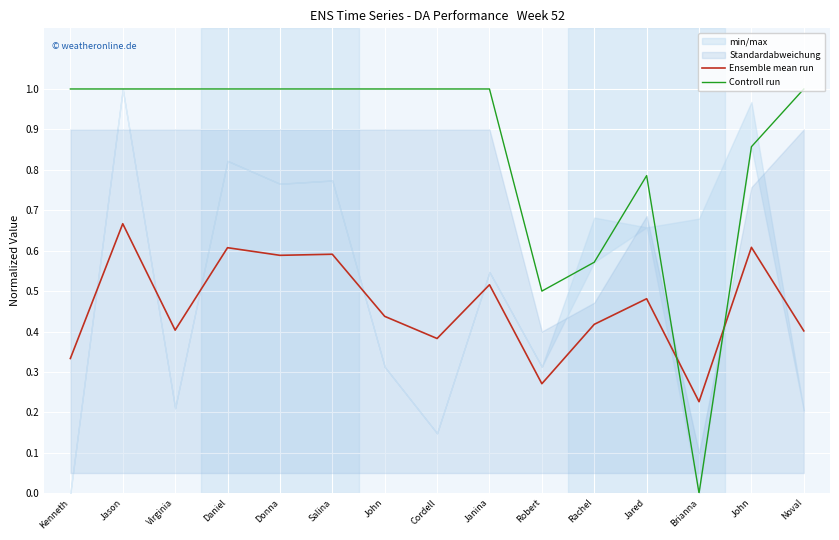

What is the label of the 14th point from the left?

John